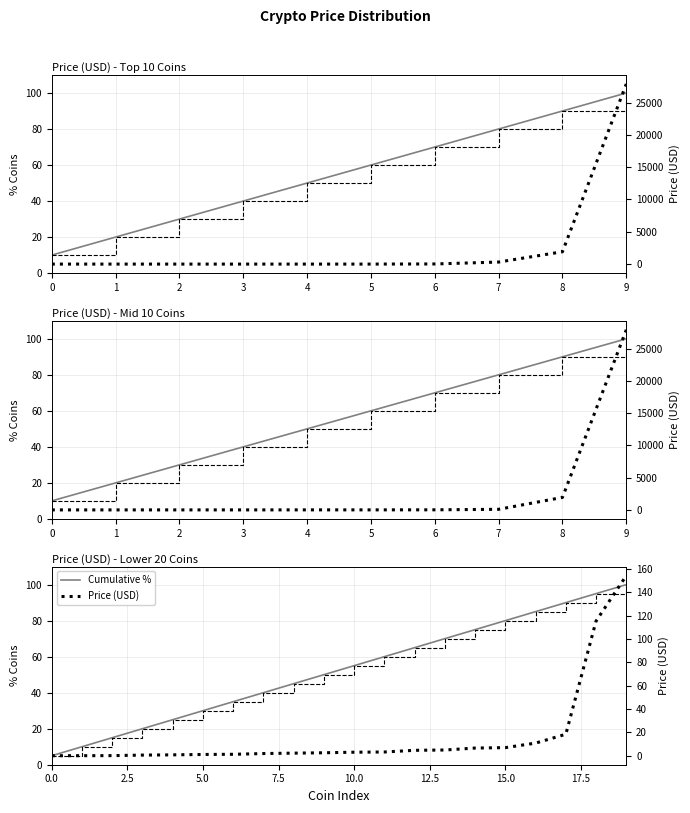

Reading left to right, list all the values displayed in this chart.

Cumulative %: 5.0	10.0	15.0	20.0	25.0	30.0	35.0	40.0	45.0	50.0	55.0	60.0	65.0	70.0	75.0	80.0	85.0	90.0	95.0	100.0
TSI_price: 5.0	10.0	15.0	20.0	25.0	30.0	35.0	40.0	45.0	50.0	55.0	60.0	65.0	70.0	75.0	80.0	85.0	90.0	95.0	100.0
Price: 0.0	0.1	0.1	0.6	0.8	1.1	1.2	1.9	2.2	2.5	3.0	3.2	4.7	4.9	6.6	6.9	10.8	18.4	115.4	154.3